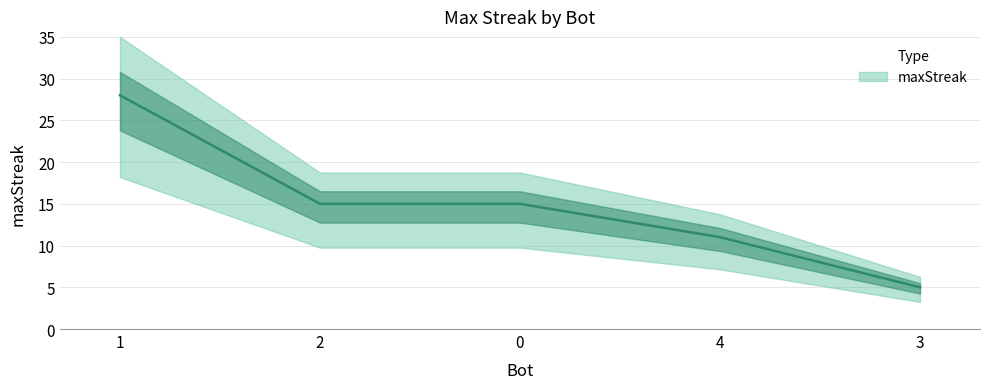

What is the change in value from 1 to 3?

-23